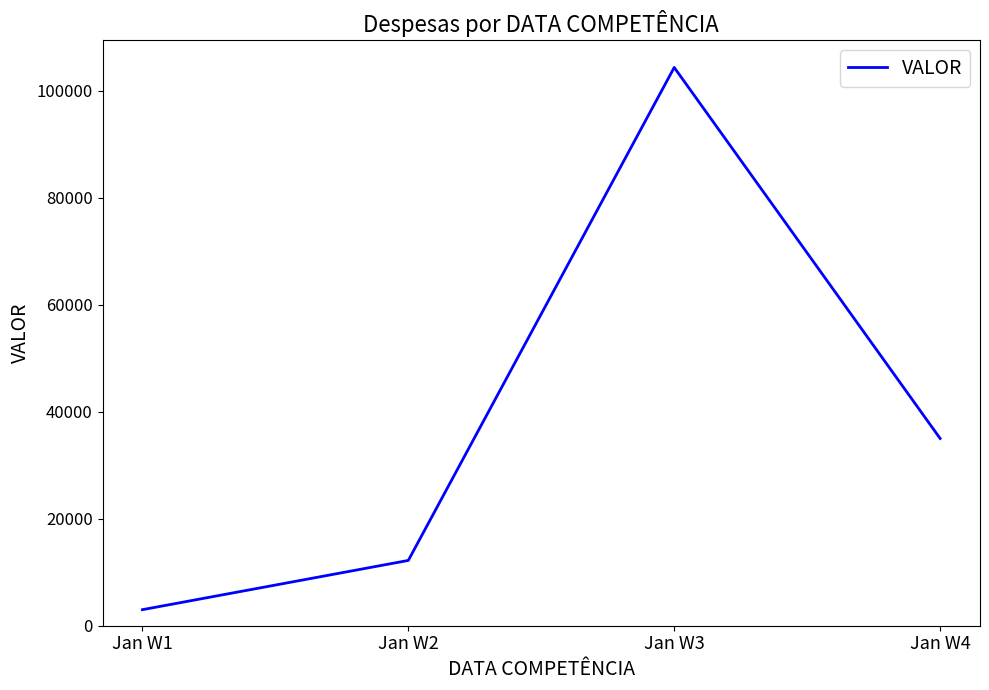

List the labels in order of value, largest first.

Jan W3, Jan W4, Jan W2, Jan W1